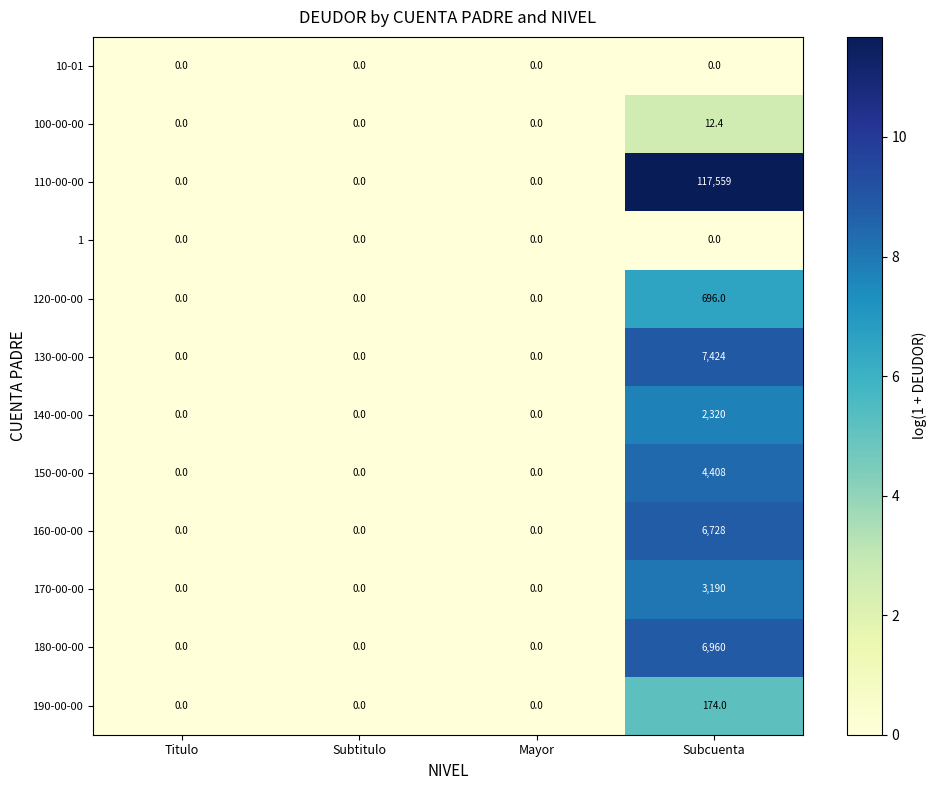

Which series has the largest range (max minus min)?

110-00-00